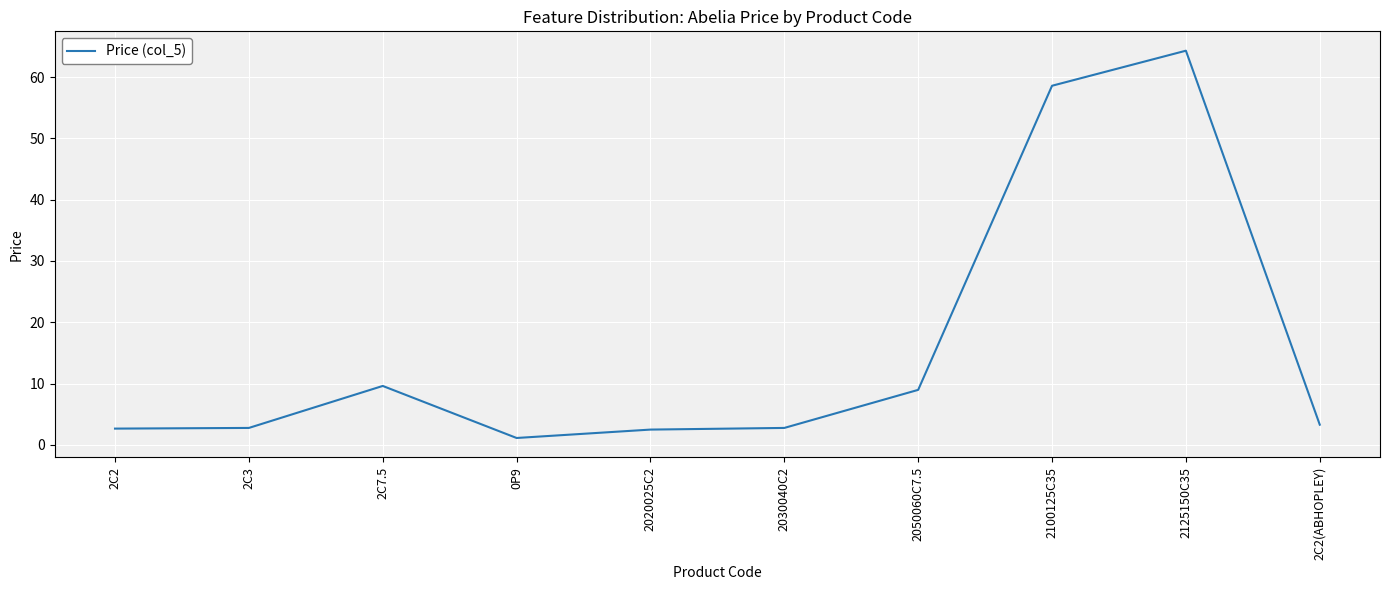

The value at 2C2(ABHOPLEY) is 3.3. True or false?

True